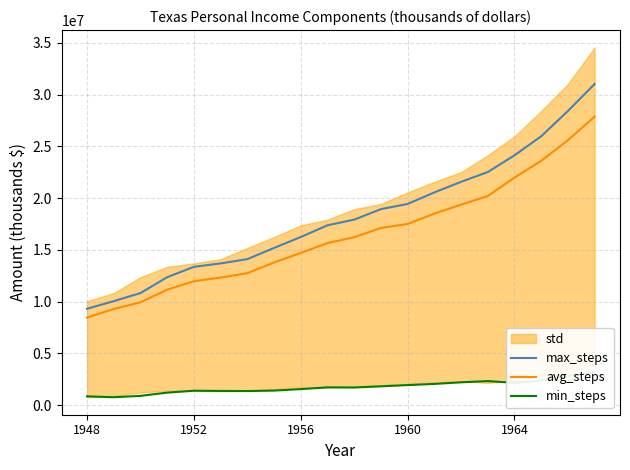

What is the lowest value of the max_steps series?

9307371